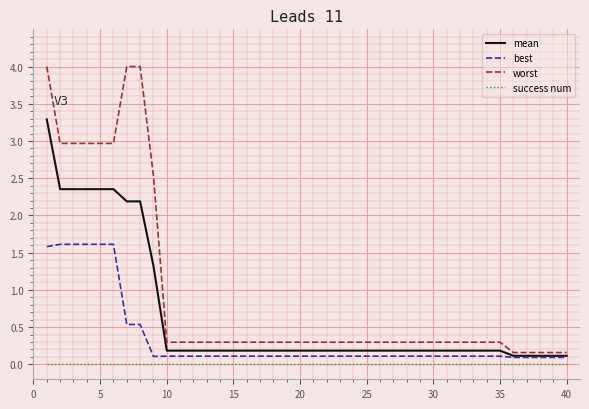

Which series has the widest spread of values?

worst